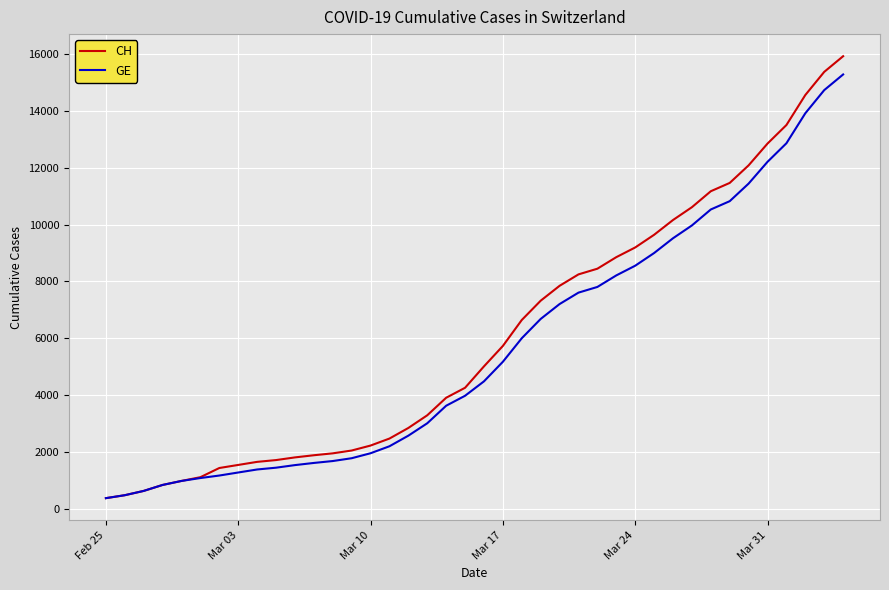

What is the lowest value of the GE series?

375